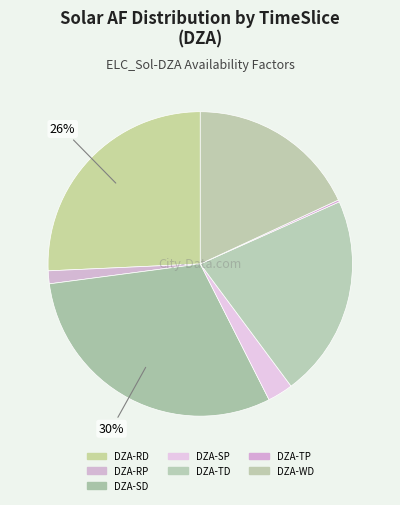

Which category has the smallest portion of the pie?

DZA-TP